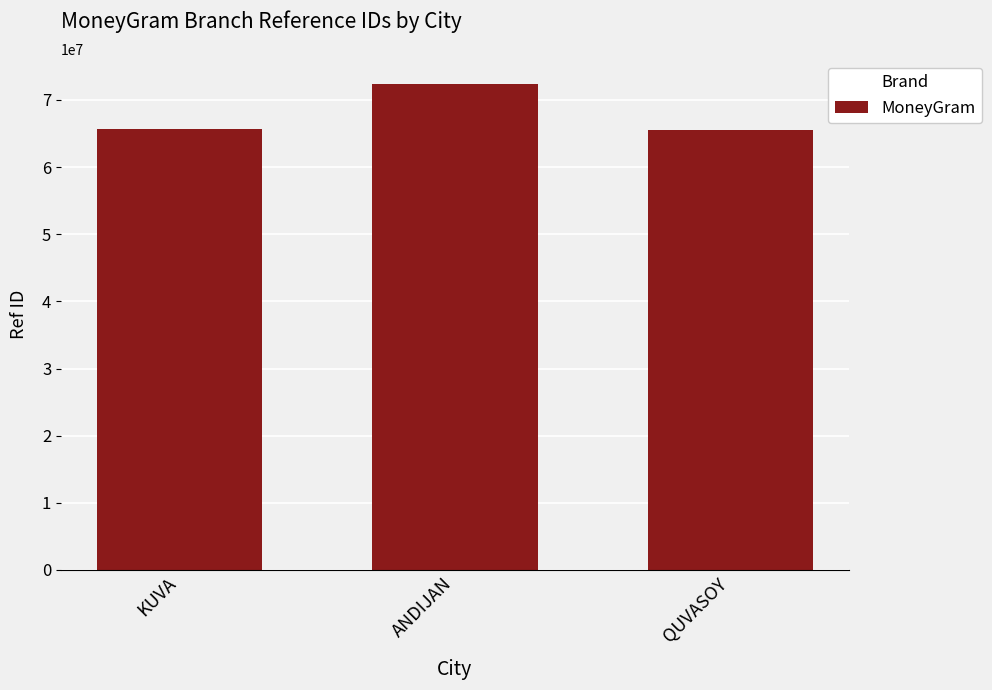

Which category has the highest value across all series?

ANDIJAN